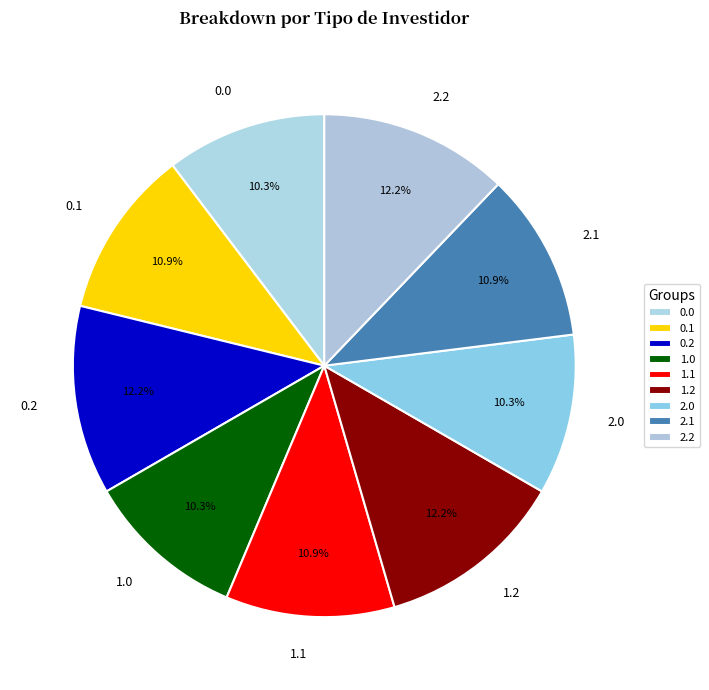

Is it true that 2.2 is 12% of the pie?

True